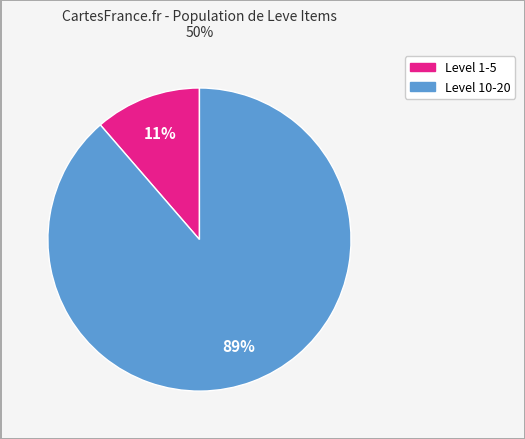

To the nearest percent, what is the average slice percentage?

50%